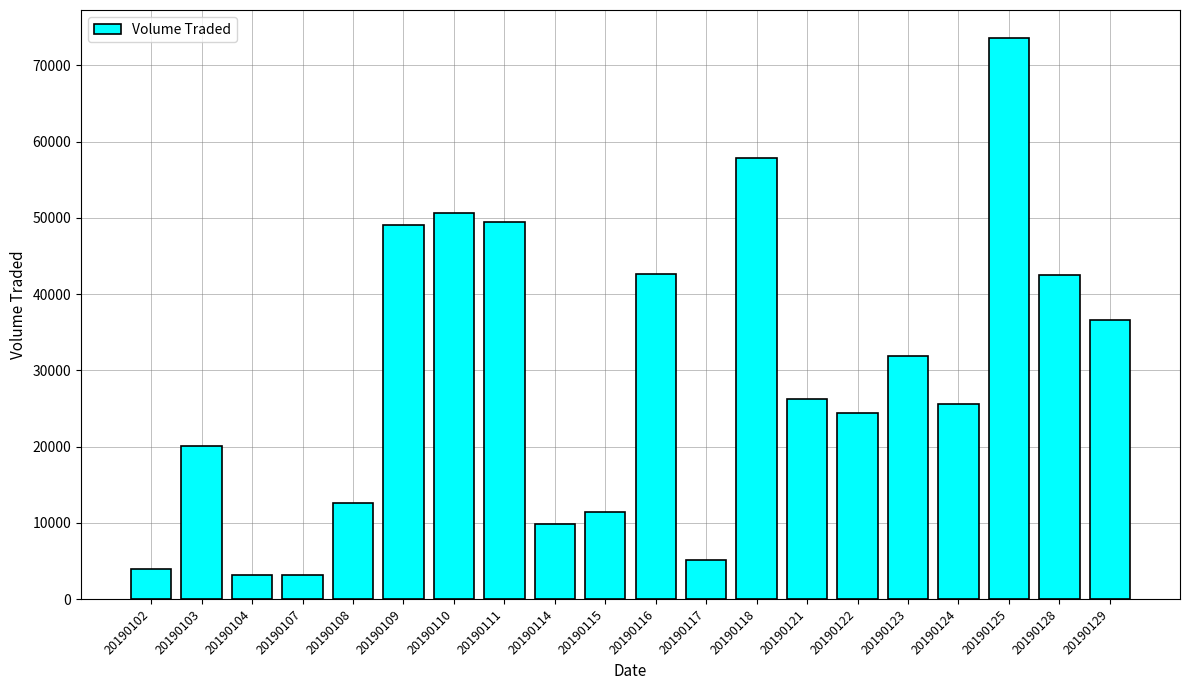

What is the value of the 4th bar from the left?

3100